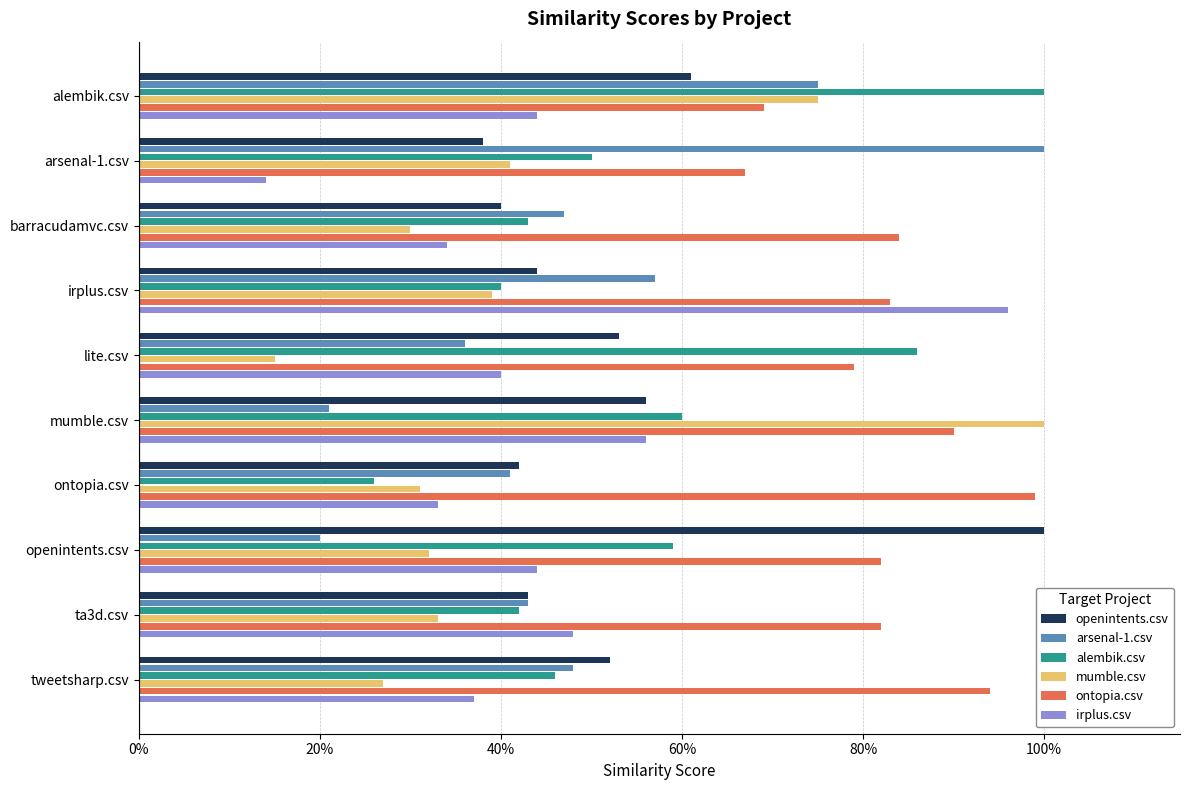

What position from the right is ta3d.csv?

2